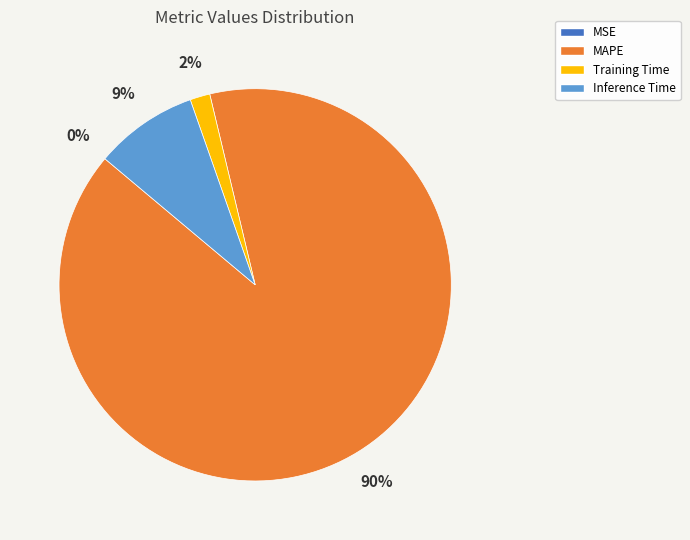

Between MAPE and Inference Time, which is larger?

MAPE